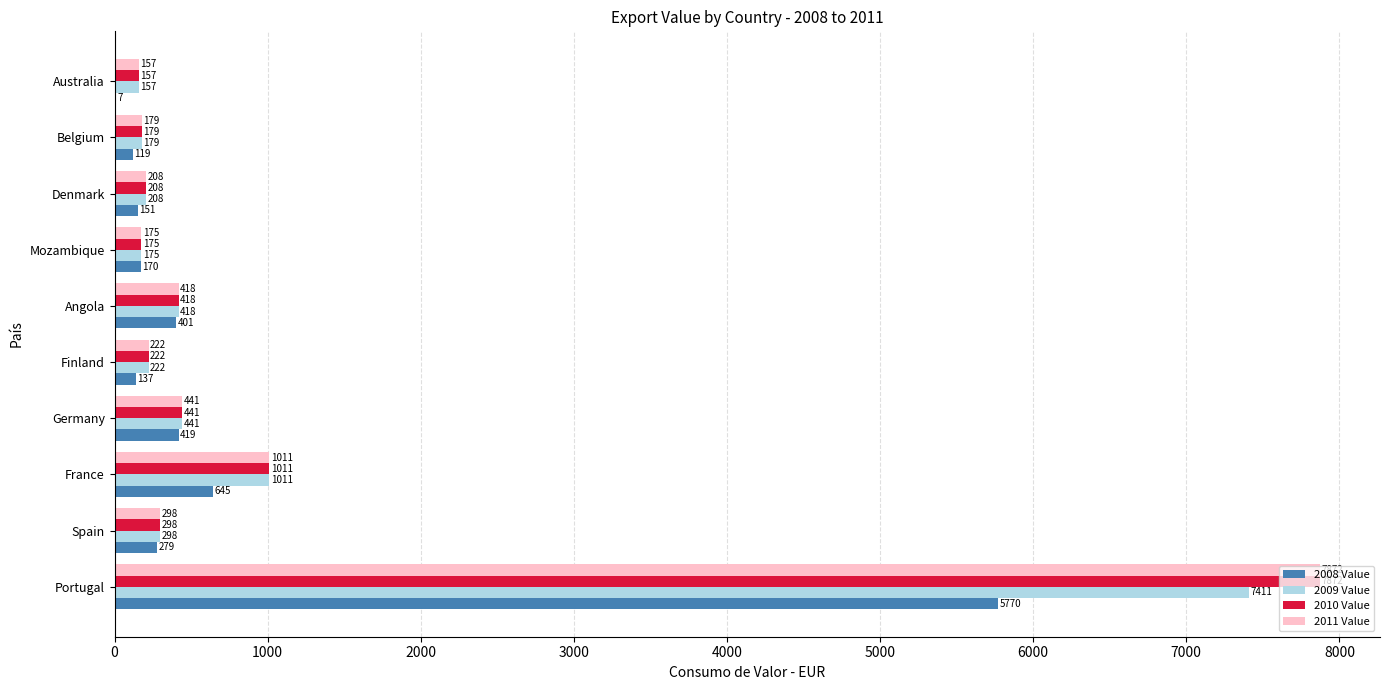

Which series changed the most between Angola and Denmark?

2008 Value